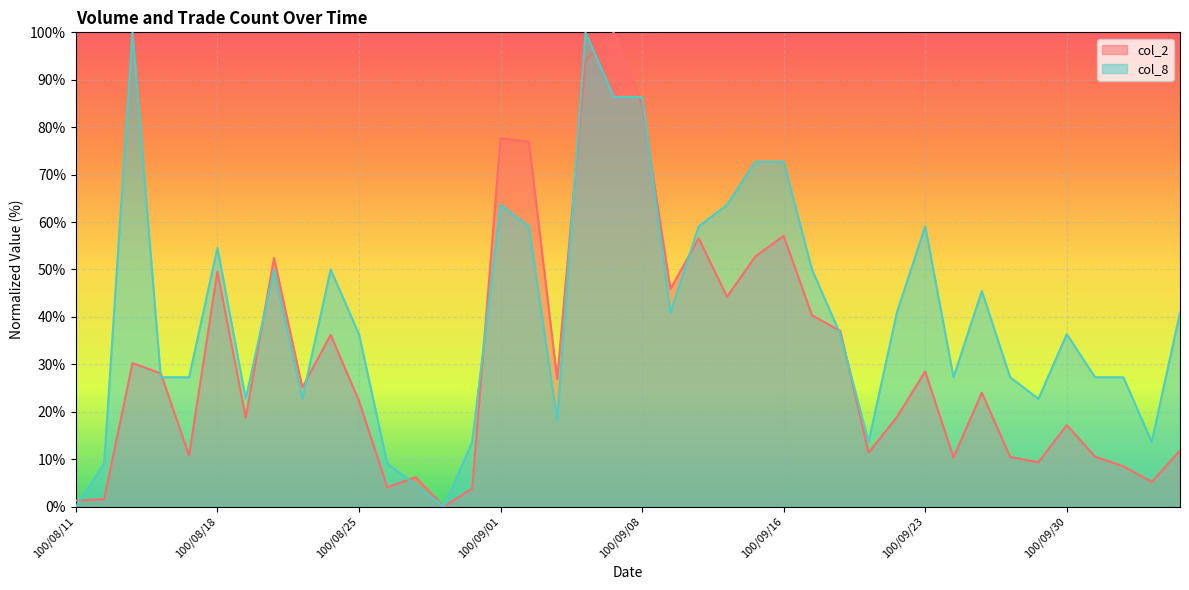

Where does the col_2 series first go above 25?

100/08/15